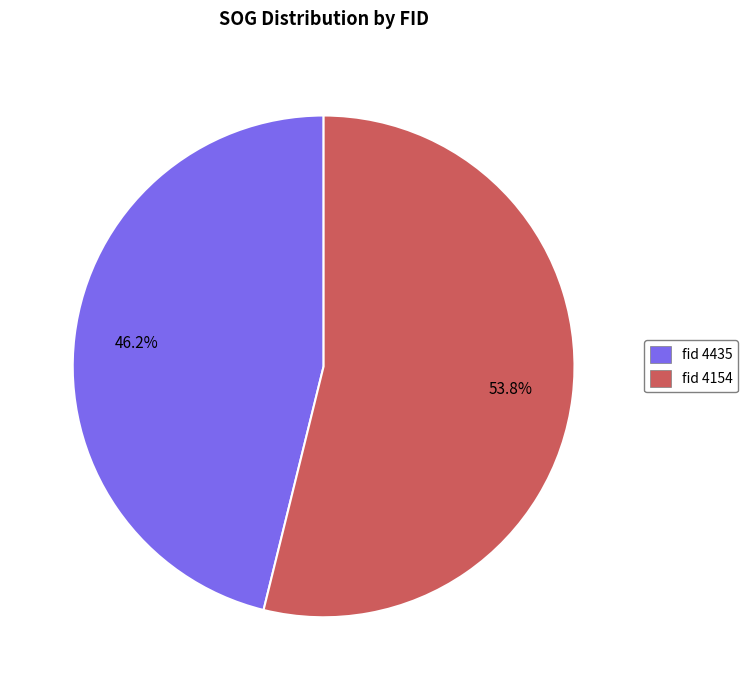

Is there a majority slice in this chart?

Yes